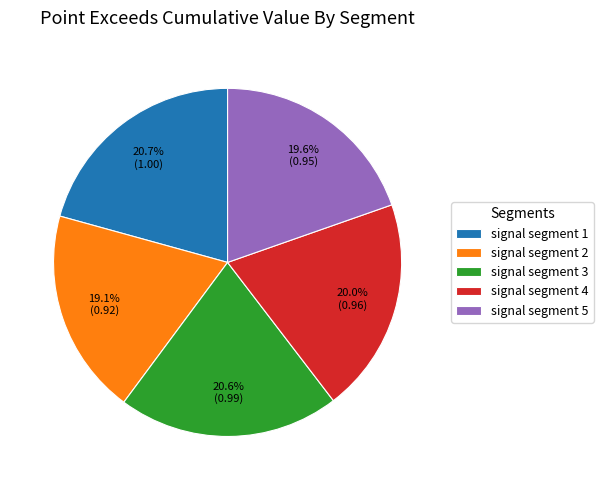

To the nearest percent, what is the average slice percentage?

20%